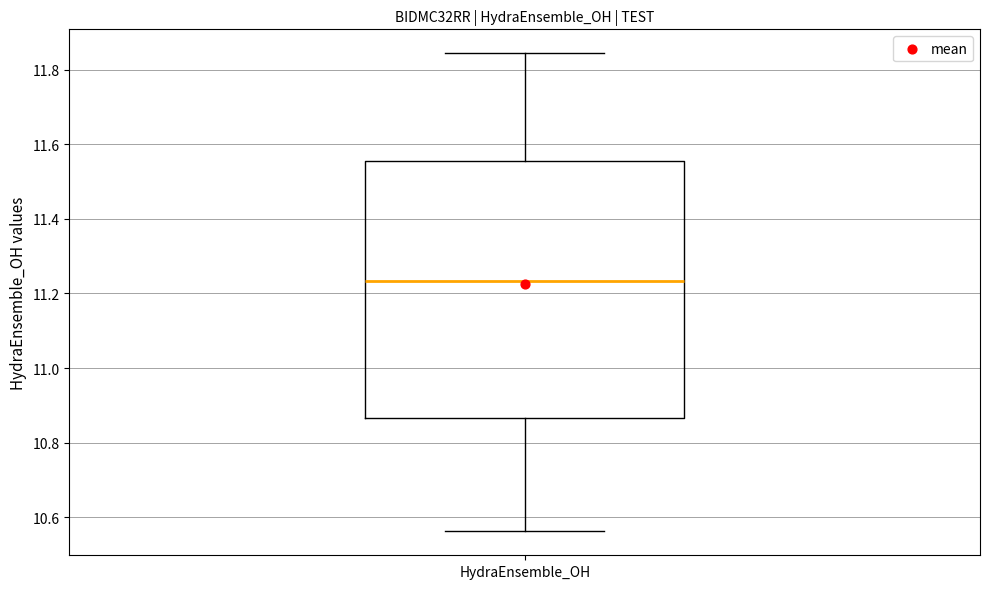

Where is the upper edge of the box for HydraEnsemble_OH on the y-axis? The values are not printed on the chart, so give them approximately, as read against the axis.

11.56